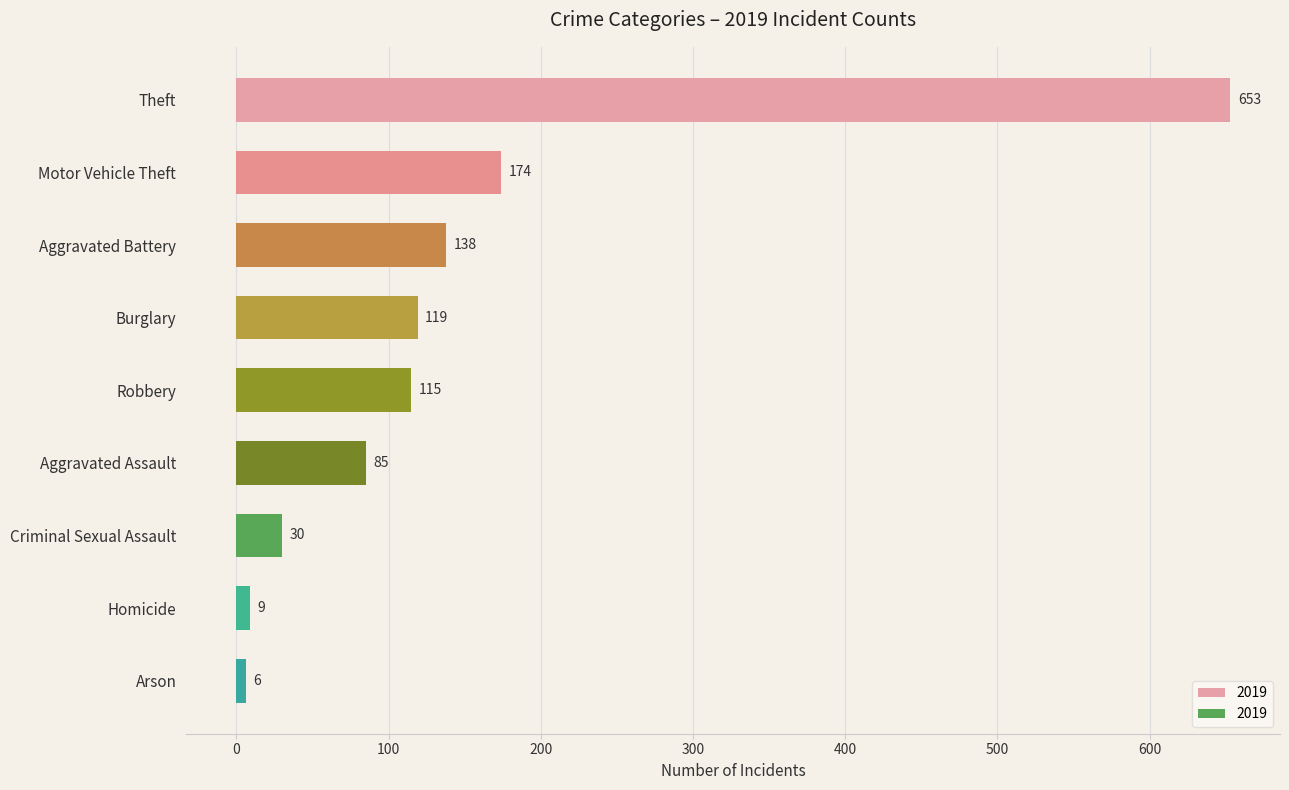

What is the label of the 2nd bar from the top?

Motor Vehicle Theft